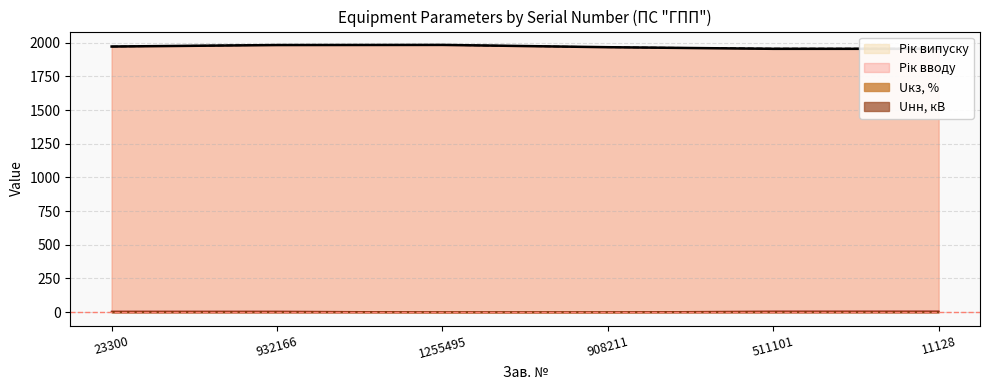

Is the value of Uкз, % at 23300 greater than the value of Рік вводу at 1255495?

No